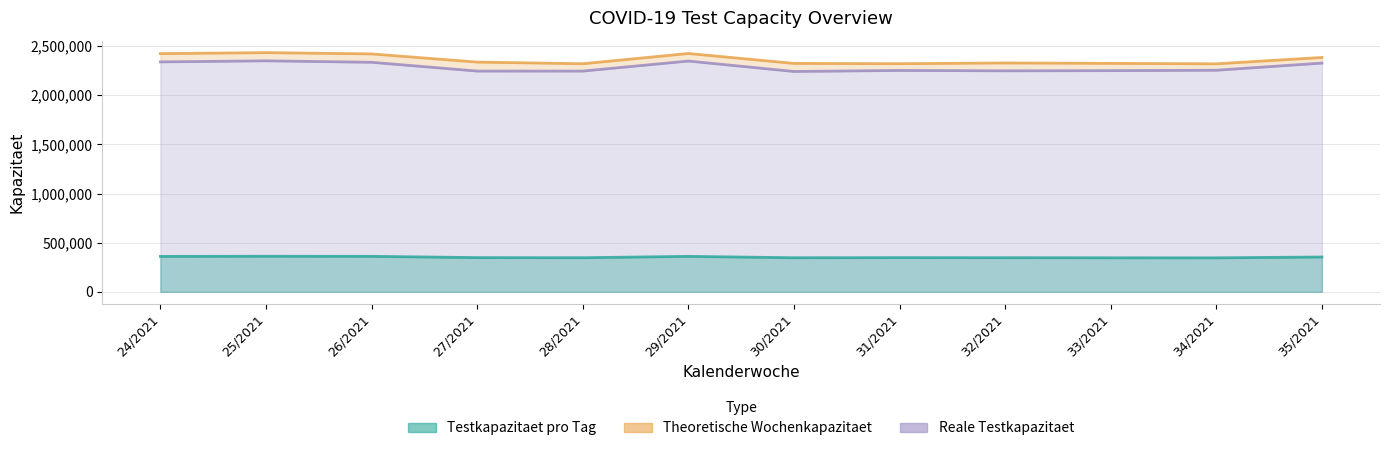

List the series in order of their peak value, lowest first.

Testkapazitaet pro Tag, Reale Testkapazitaet, Theoretische woechentliche Kapazitaet